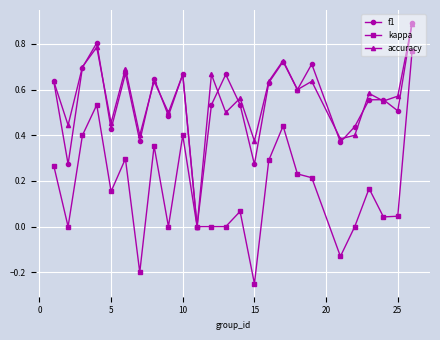

What are all the series names shown in the legend?

f1, kappa, accuracy